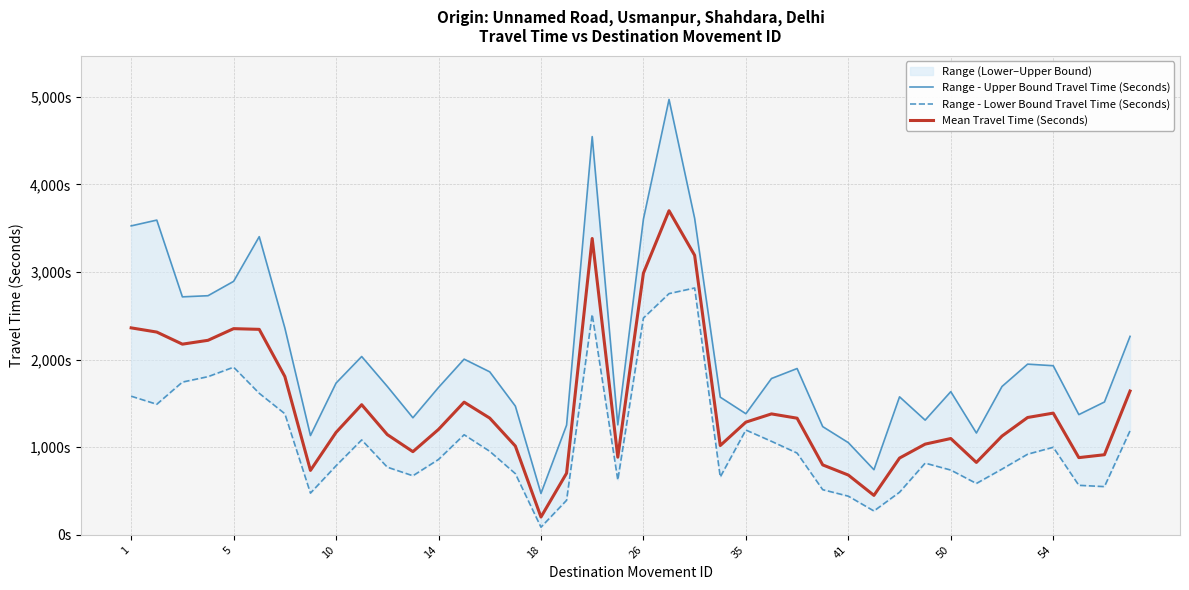

List the series in order of their overall mean, highest first.

Range - Upper Bound Travel Time (Seconds), Mean Travel Time (Seconds), Range - Lower Bound Travel Time (Seconds)